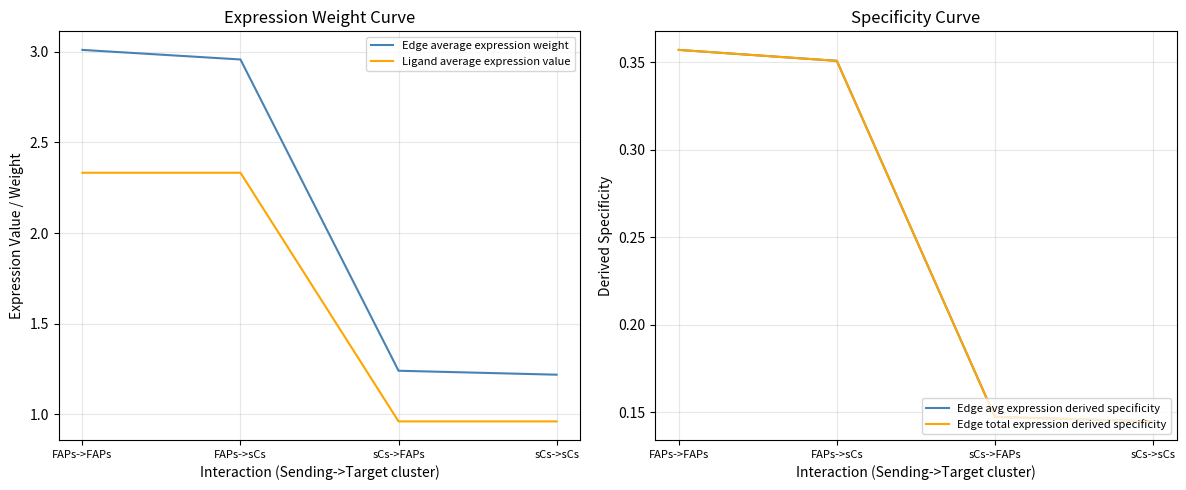

What is the difference between the second highest and second lowest values in the Ligand average expression value series?

1.4